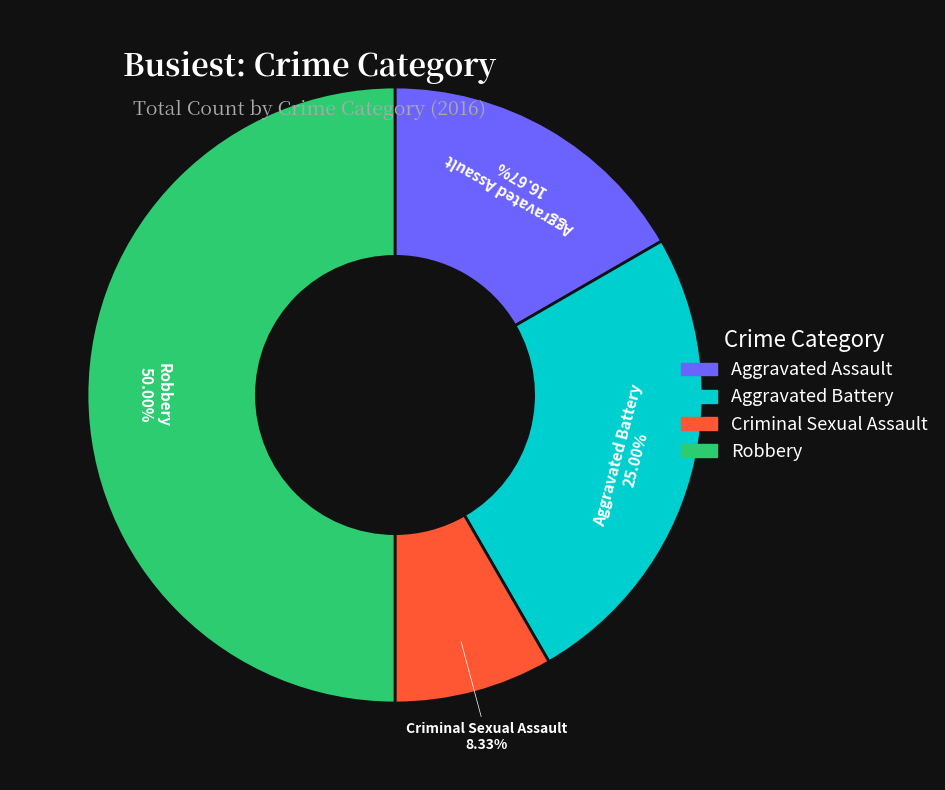

Rank the categories by value from lowest to highest.

Criminal Sexual Assault, Aggravated Assault, Aggravated Battery, Robbery